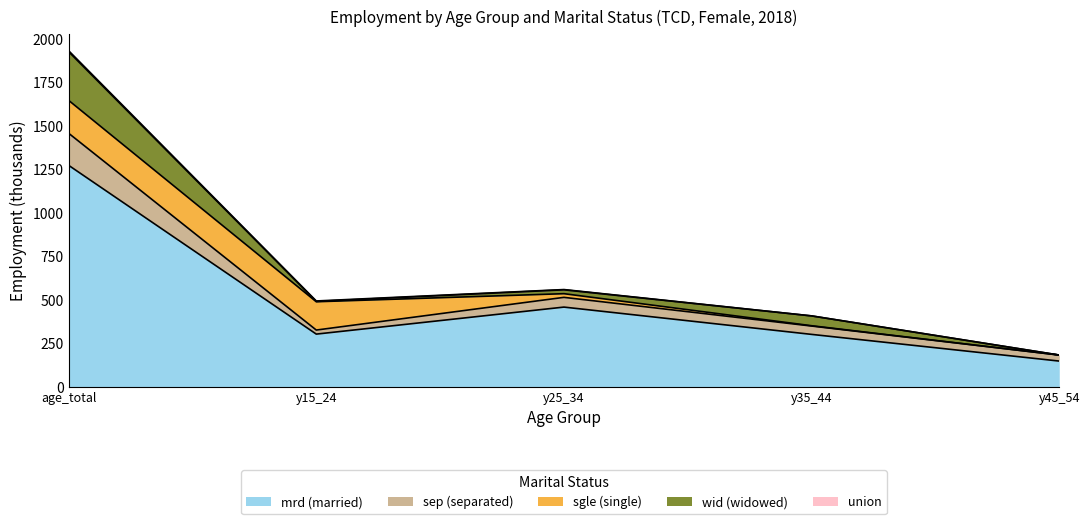

At which label does mrd first exceed 301?

age_total